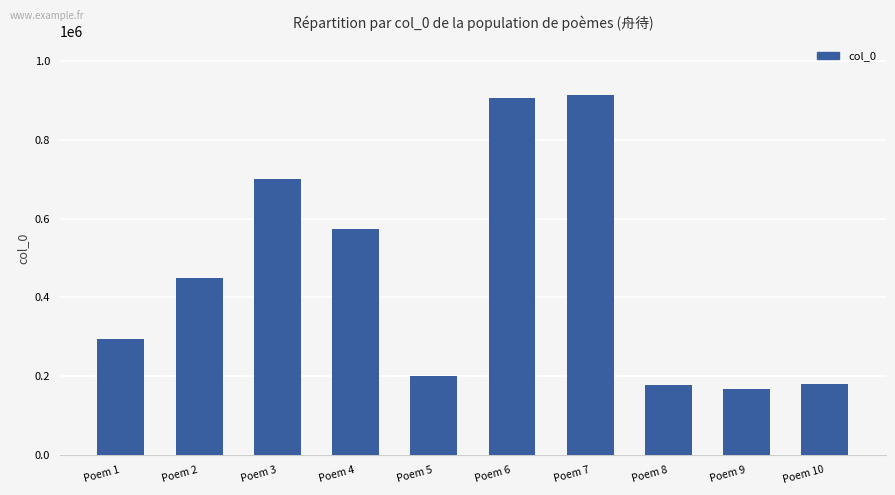

What is the value of the 8th bar from the left?

178529